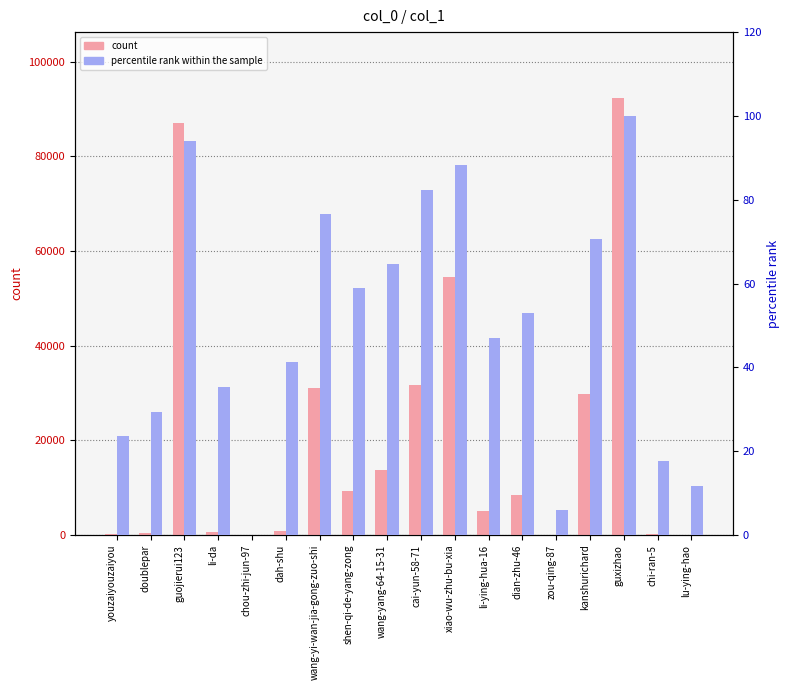

What is the difference between the maximum and minimum values in the percentile rank within the sample series?

100.0